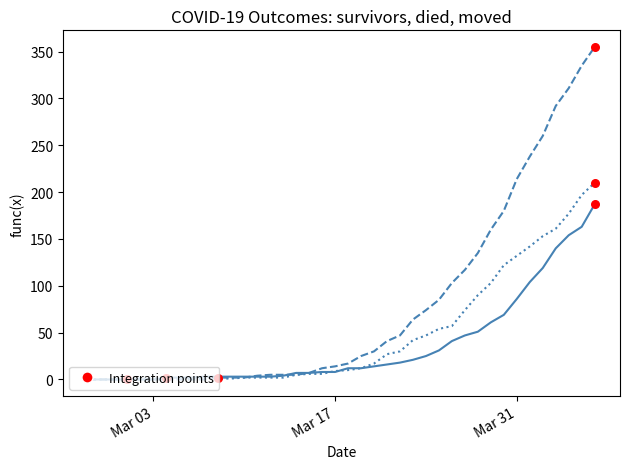

What is the maximum value shown in the chart?

355